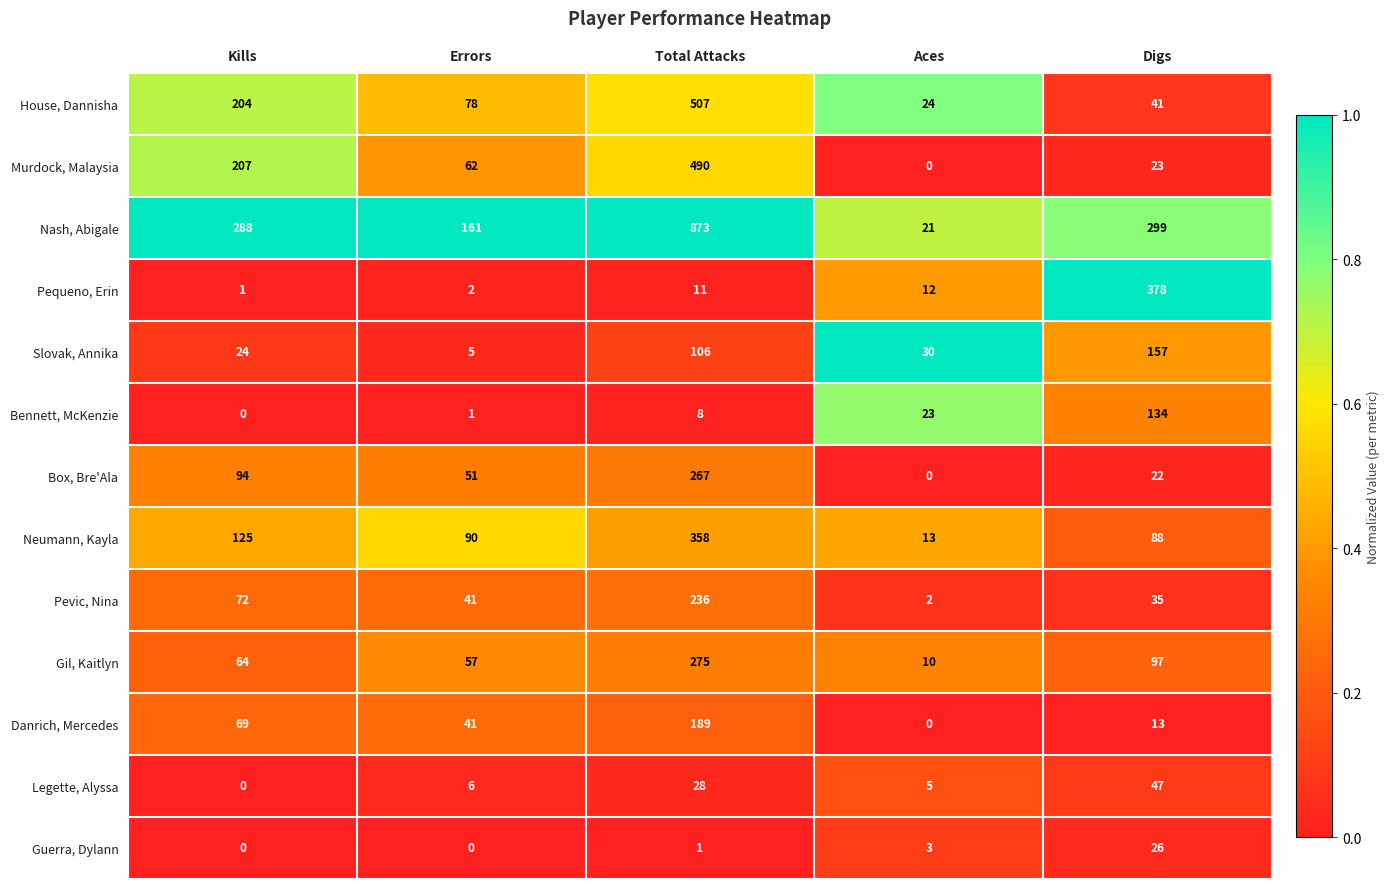

Where is Bennett, McKenzie nearest to the value 67?

Aces